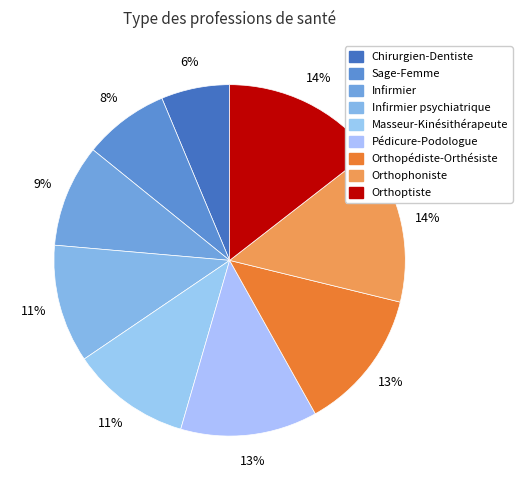

Count the number of slices in the pie.

9